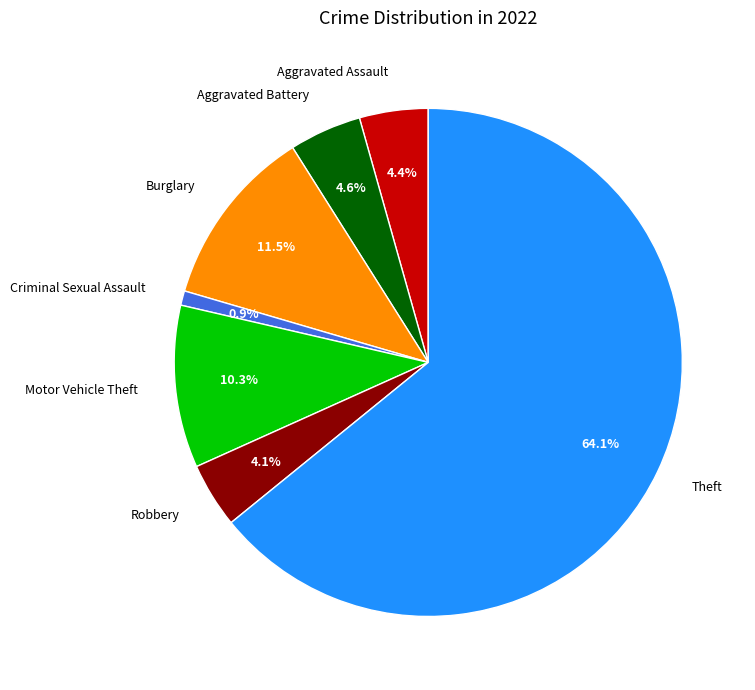

What is the smallest slice in the pie chart?

Criminal Sexual Assault